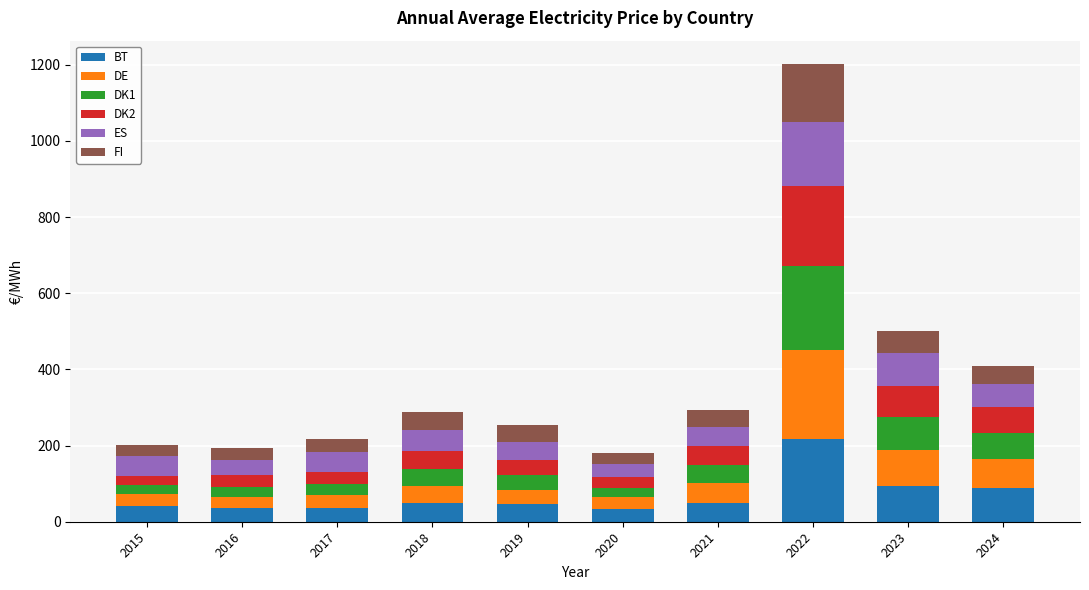

The value of BT at 2024 is 87.3. True or false?

True